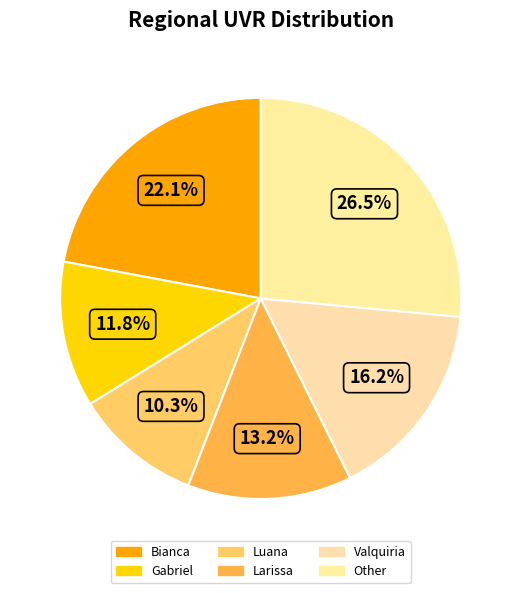

To the nearest percent, what is the combined percentage of Valquiria and Bianca?

38%